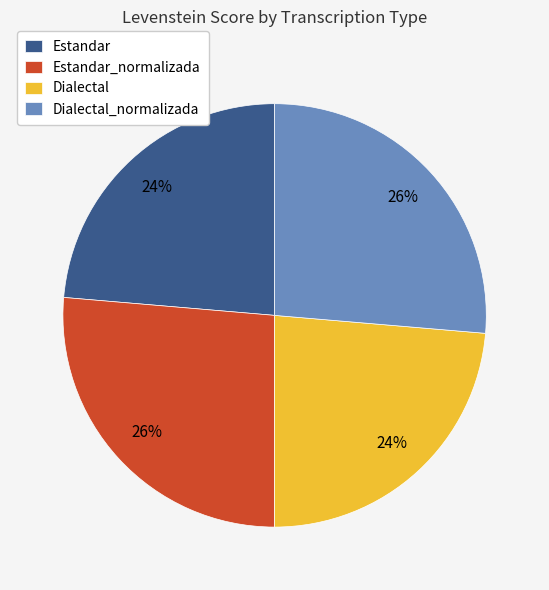

To the nearest percent, what is the average slice percentage?

25%